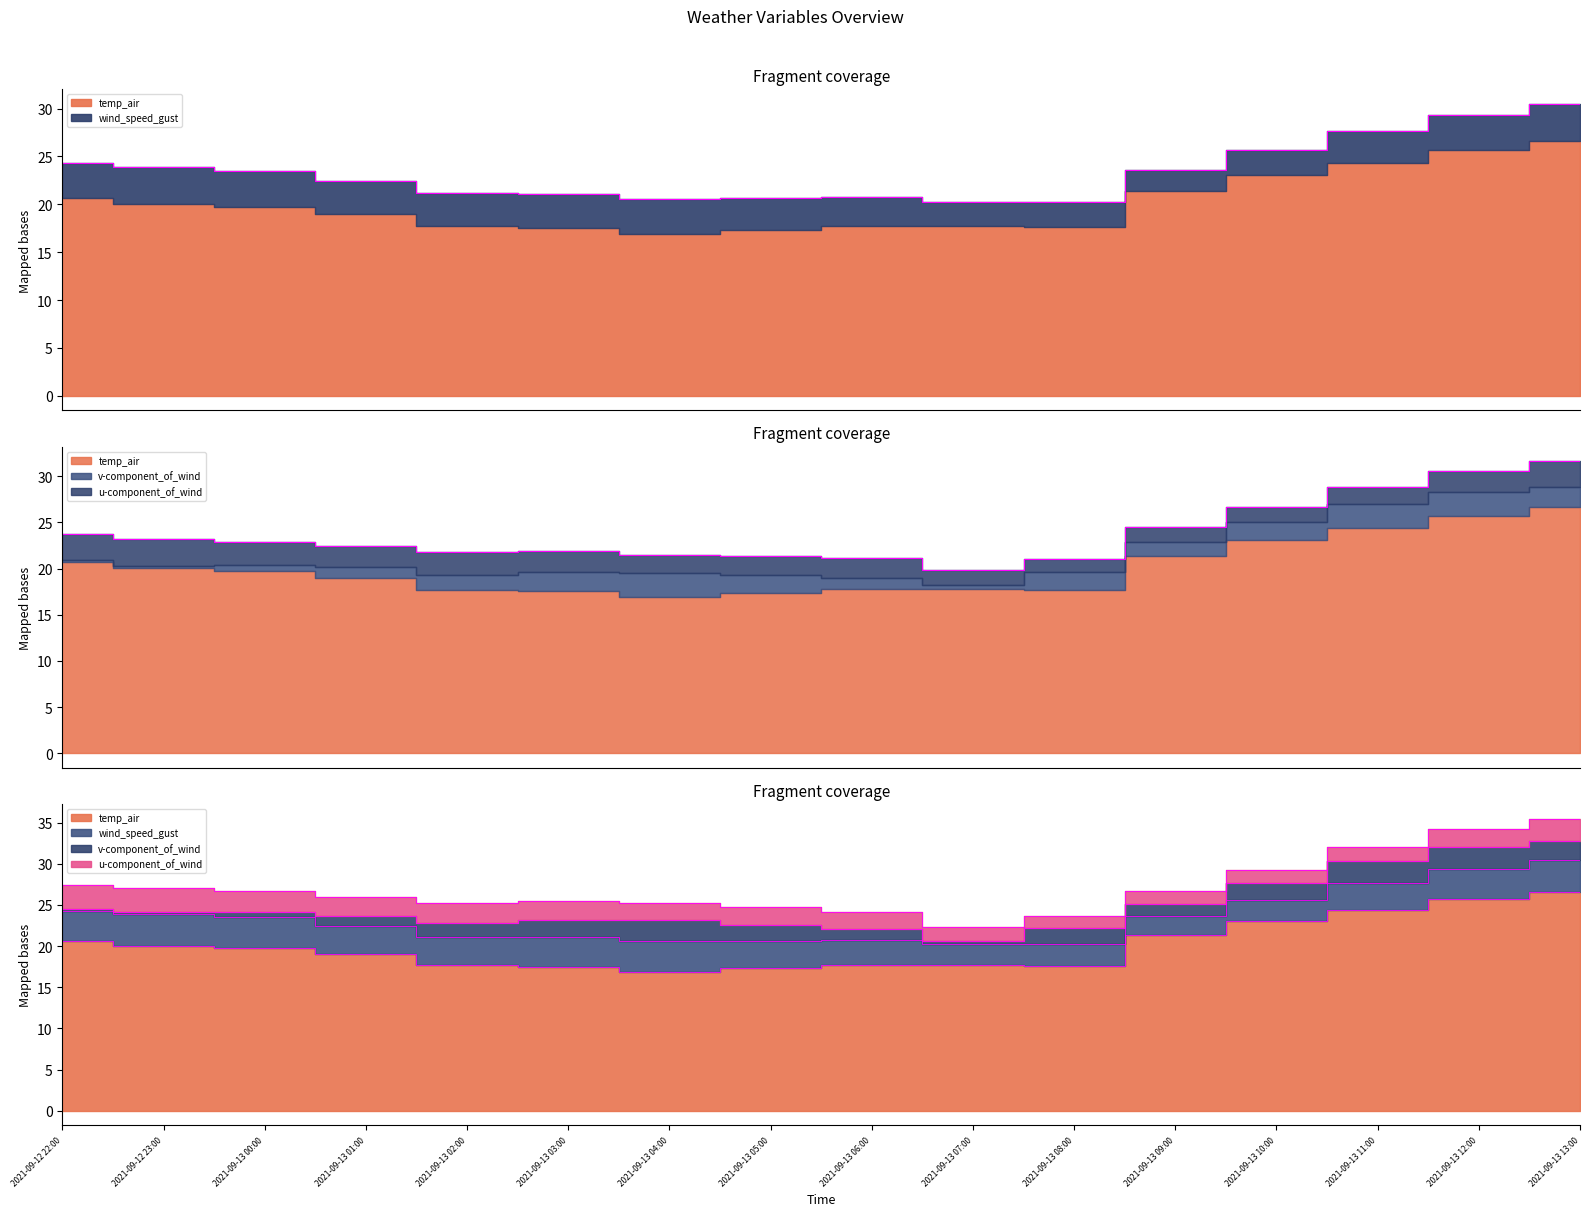

Between 2021-09-13 08:00 and 2021-09-13 10:00, which series saw the biggest shift?

temp_air